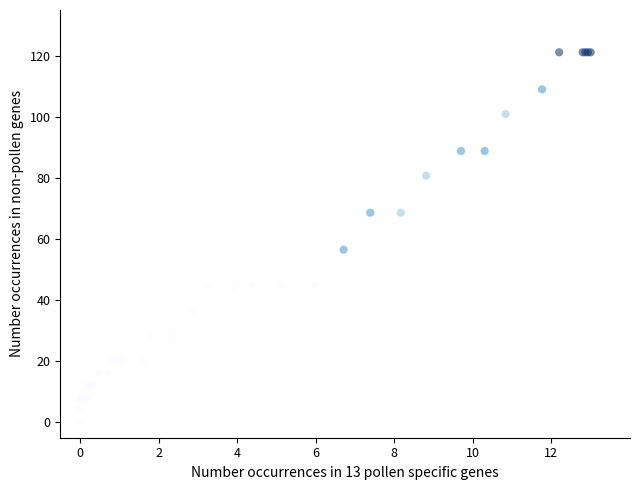

What Y value in the scatter plot is closest to 60?

56.5